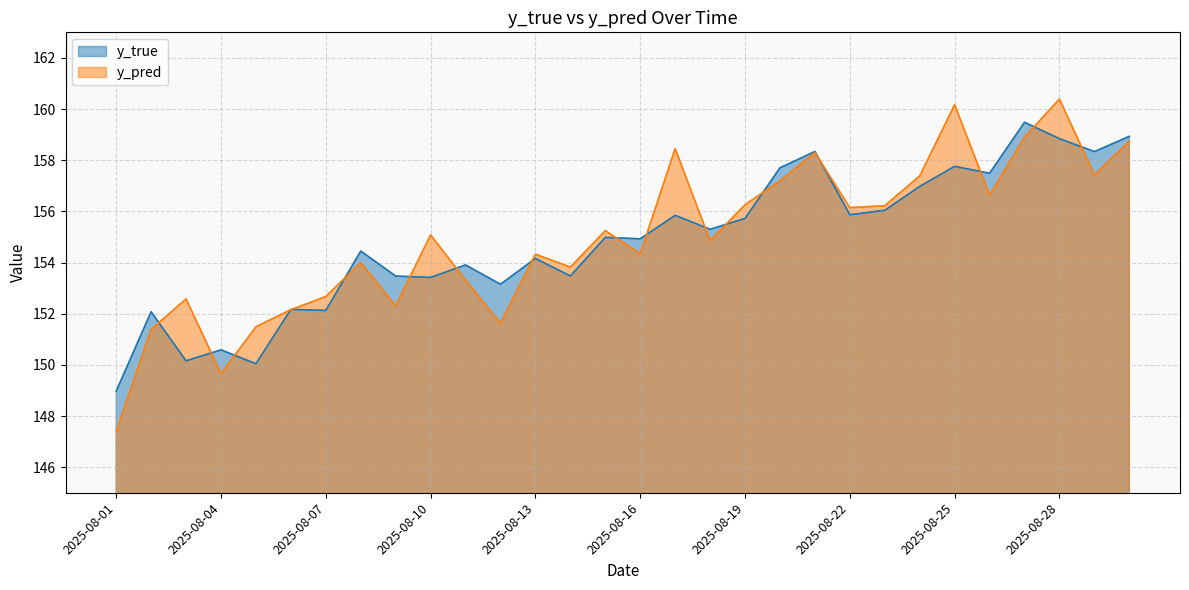

What is the difference between the maximum and second lowest values in the y_pred series?

10.7